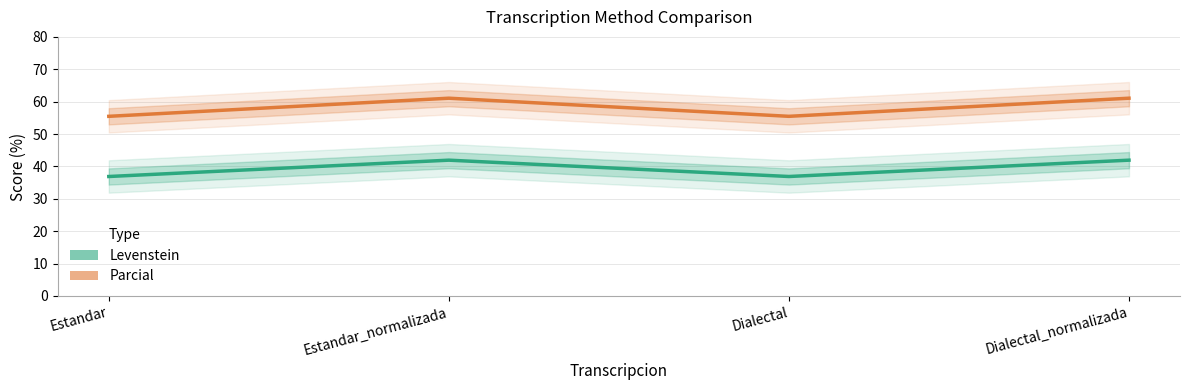

What value does the Levenstein series have at Estandar_normalizada?

41.9